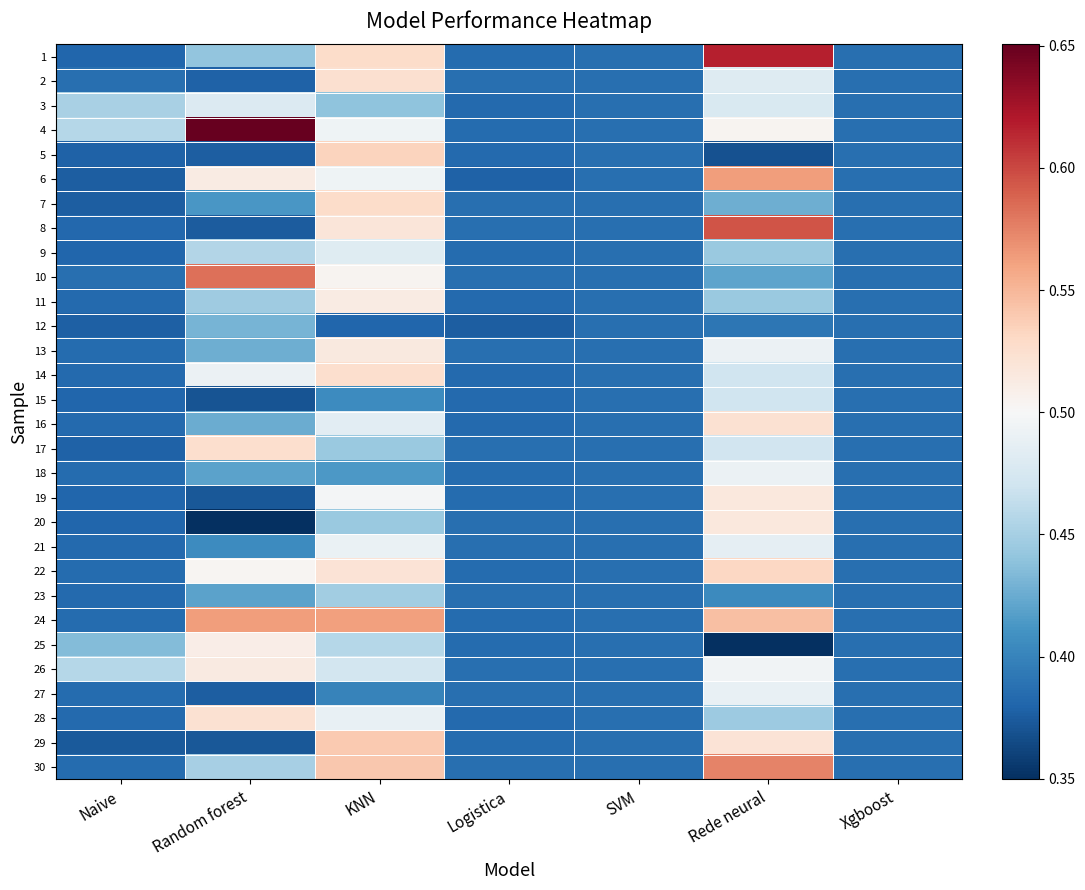

Rank the series at SVM from highest to lowest value.

1, 2, 3, 4, 5, 6, 7, 8, 9, 10, 11, 12, 13, 14, 15, 16, 17, 18, 19, 20, 21, 22, 23, 24, 25, 26, 27, 28, 29, 30